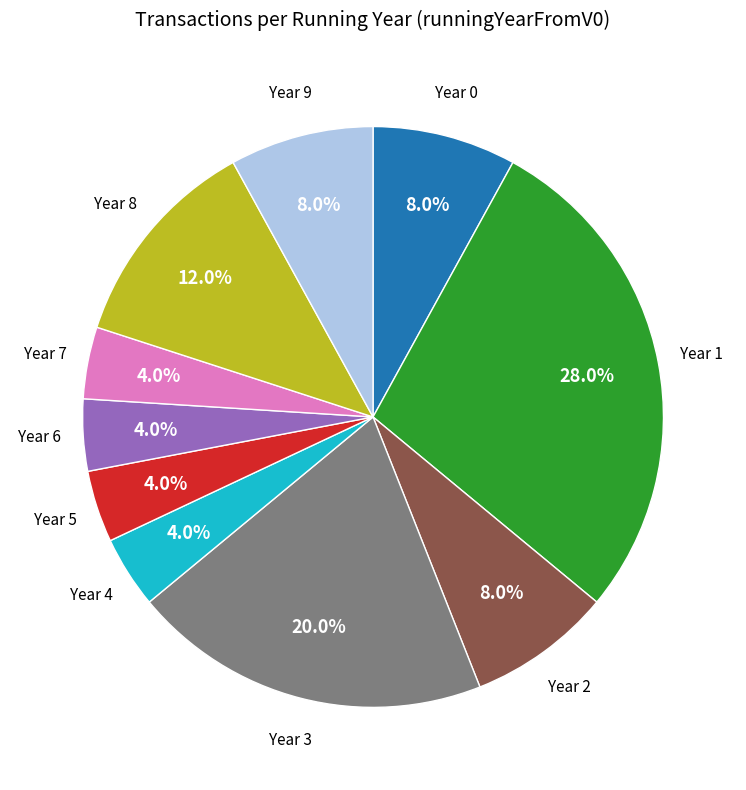

How many segments does this pie chart have?

10